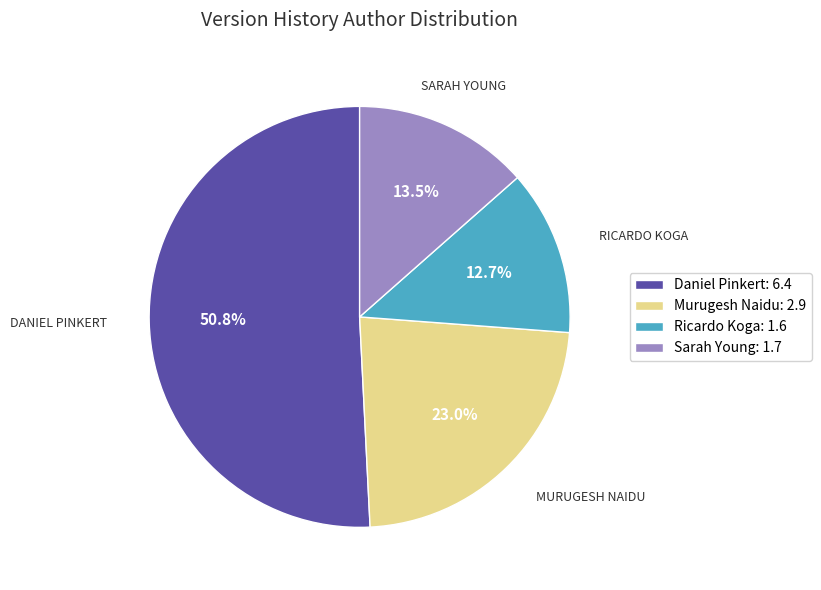

Is there any slice that represents more than half of the pie?

Yes